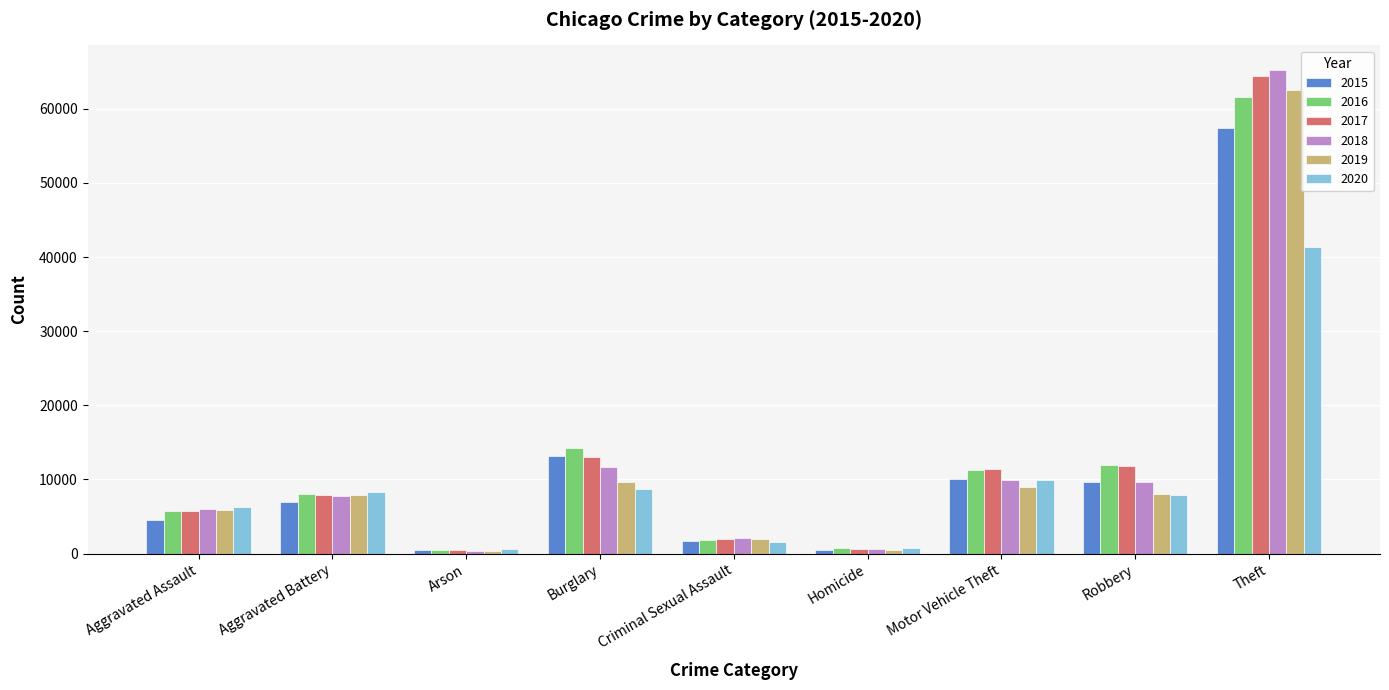

What is the sum of the 2016 values at Arson and Burglary?

14804